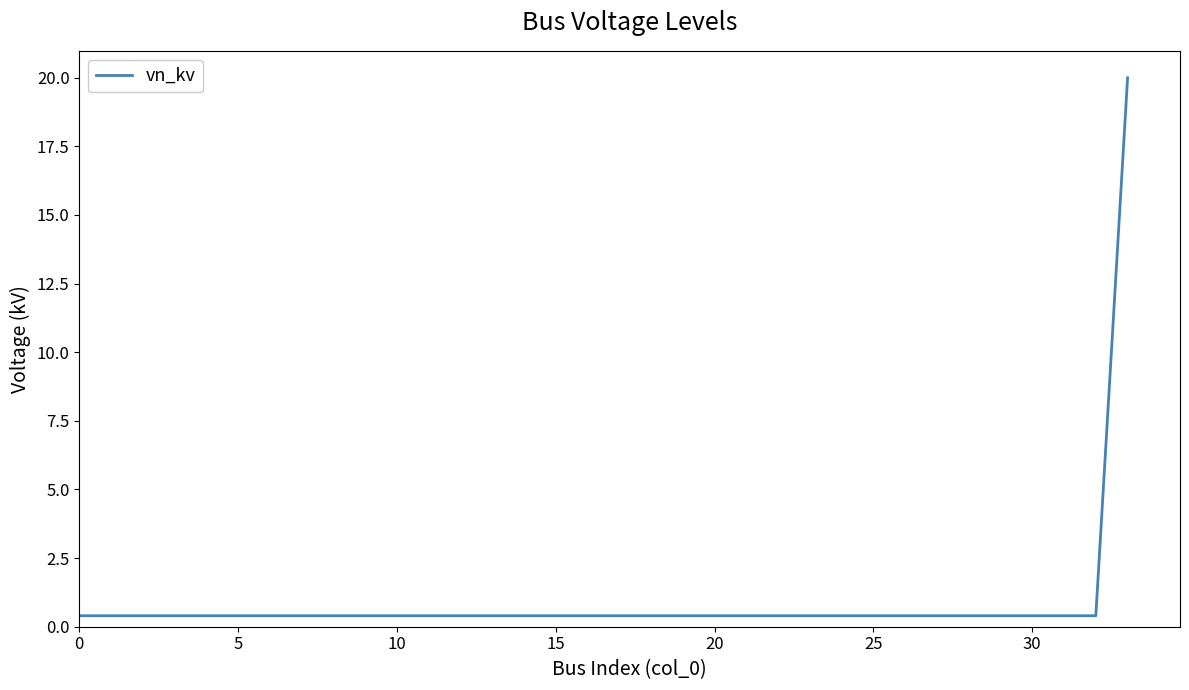

What is the greatest value displayed?

20.0